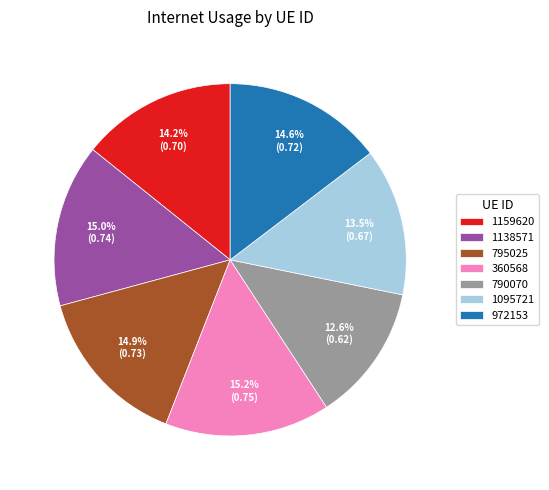

The 360568 slice represents 1% of the pie. True or false?

False